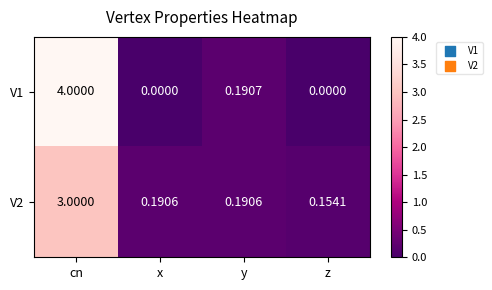

Rank the series at cn from highest to lowest value.

V1, V2